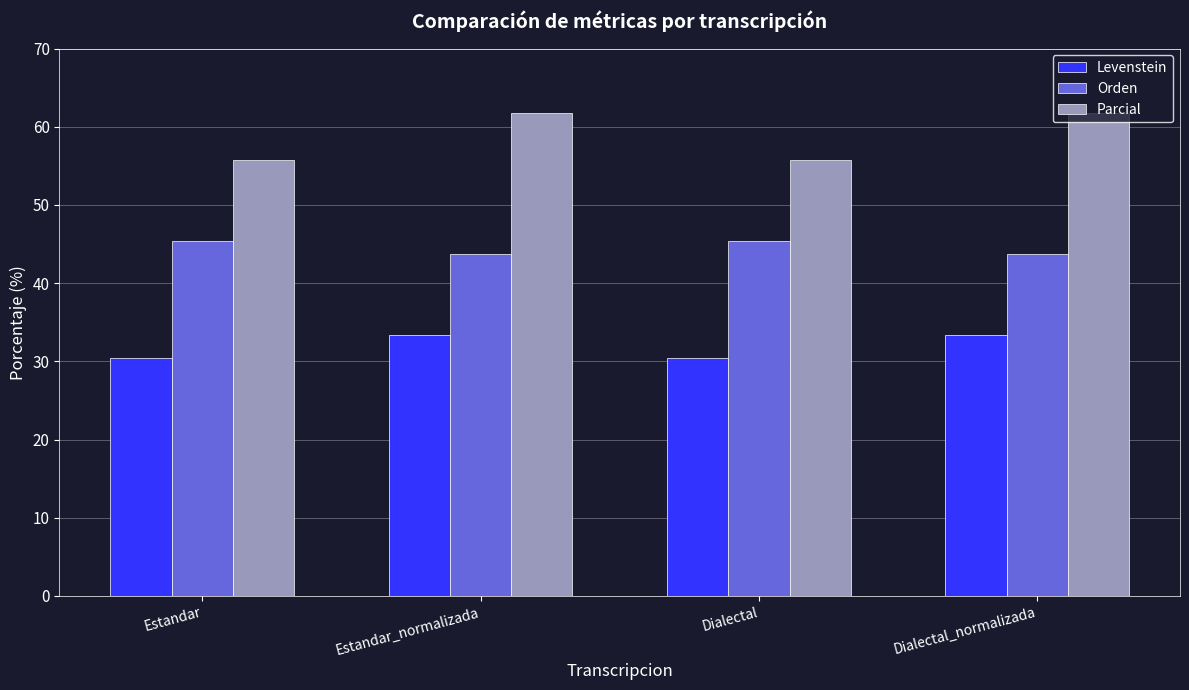

What is the difference between the maximum and minimum values in the Orden series?

1.8